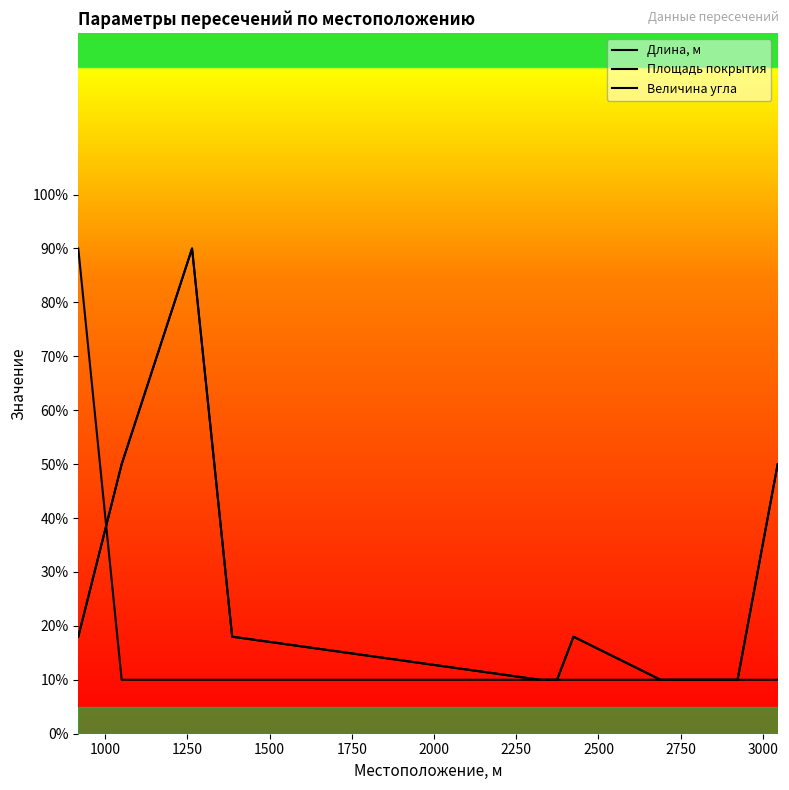

Where does the Площадь покрытия series first go above 18?

1000